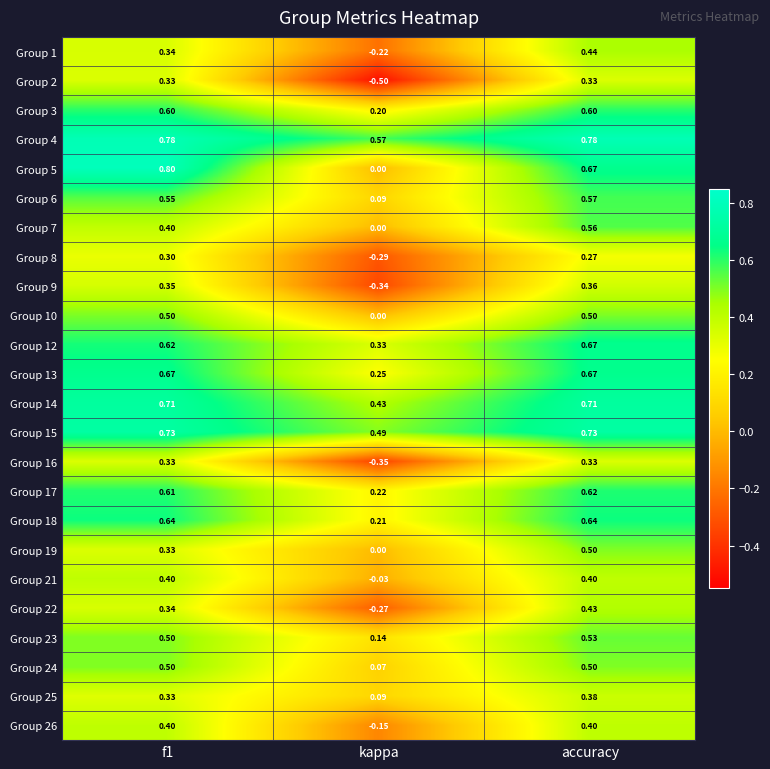

Where is Group 13 nearest to the value 0?

kappa